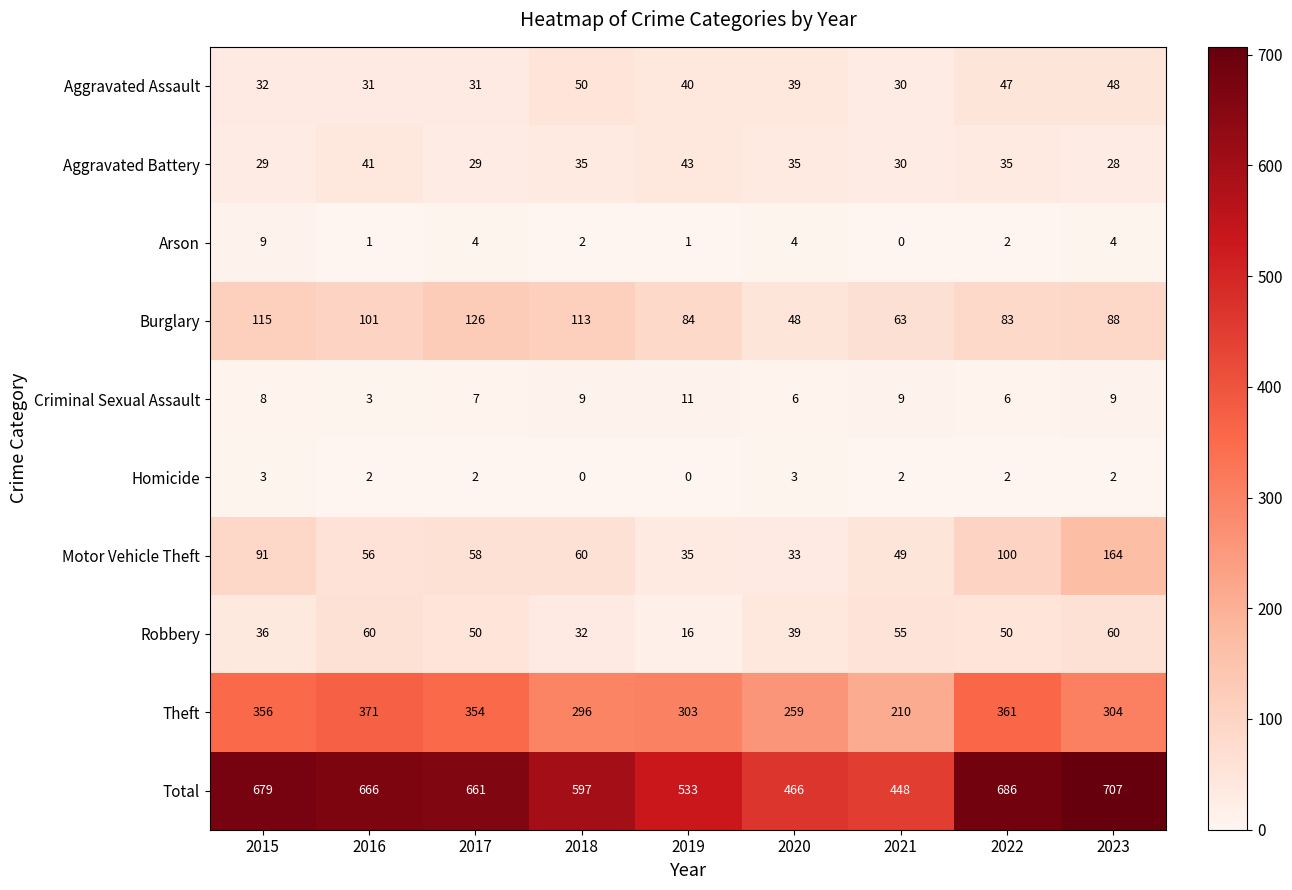

Where is Theft nearest to the value 290?

2018